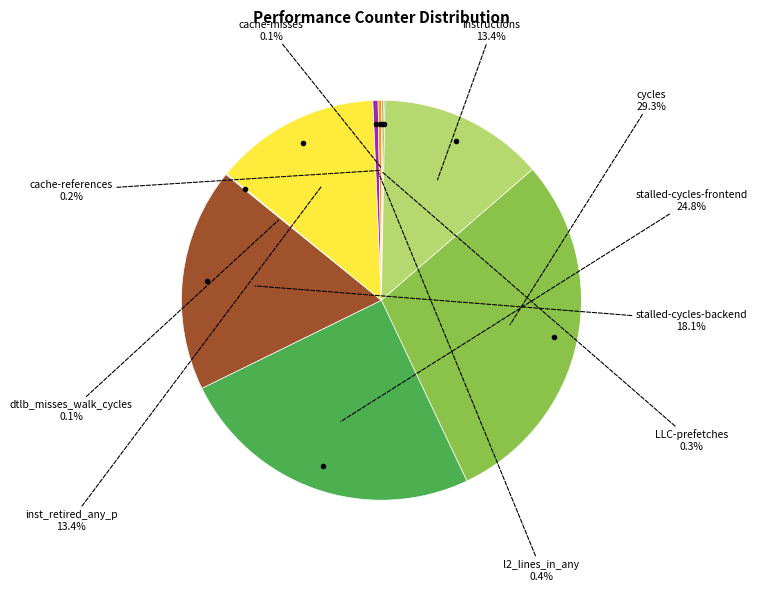

Which category has the biggest portion of the pie?

cycles